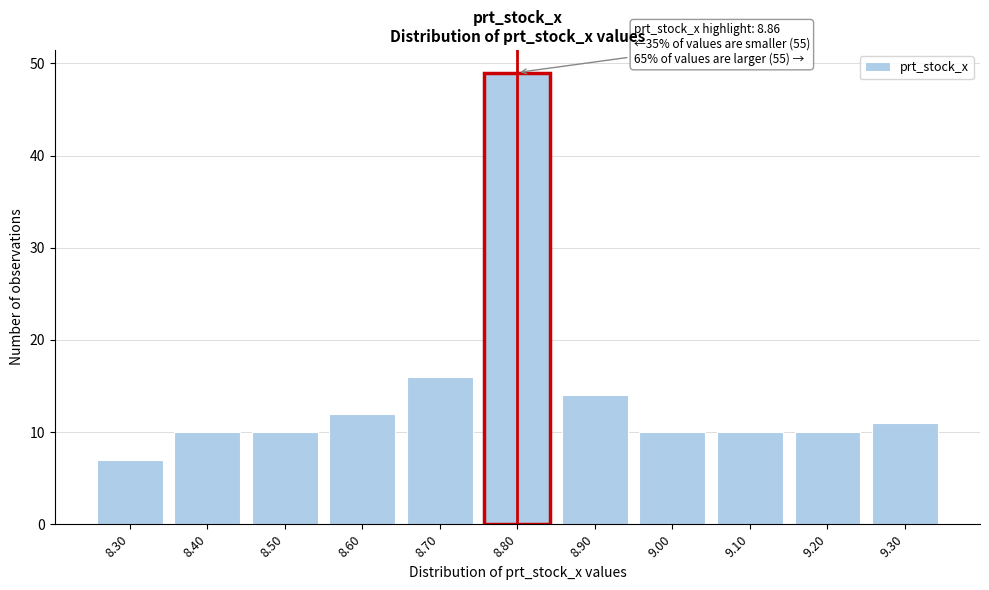

Reading left to right, extract all data points from this chart.

8.30=7	8.40=10	8.50=10	8.60=12	8.70=16	8.80=49	8.90=14	9.00=10	9.10=10	9.20=10	9.30=11